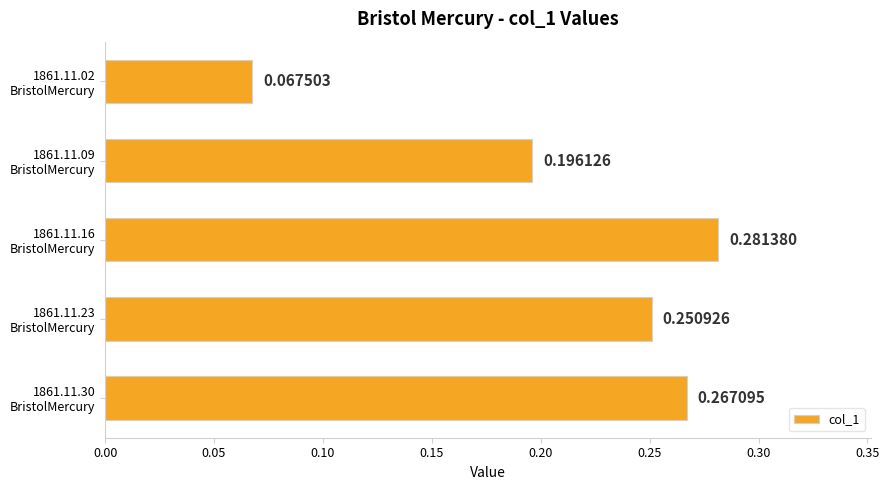

Are the bars horizontal?

Yes